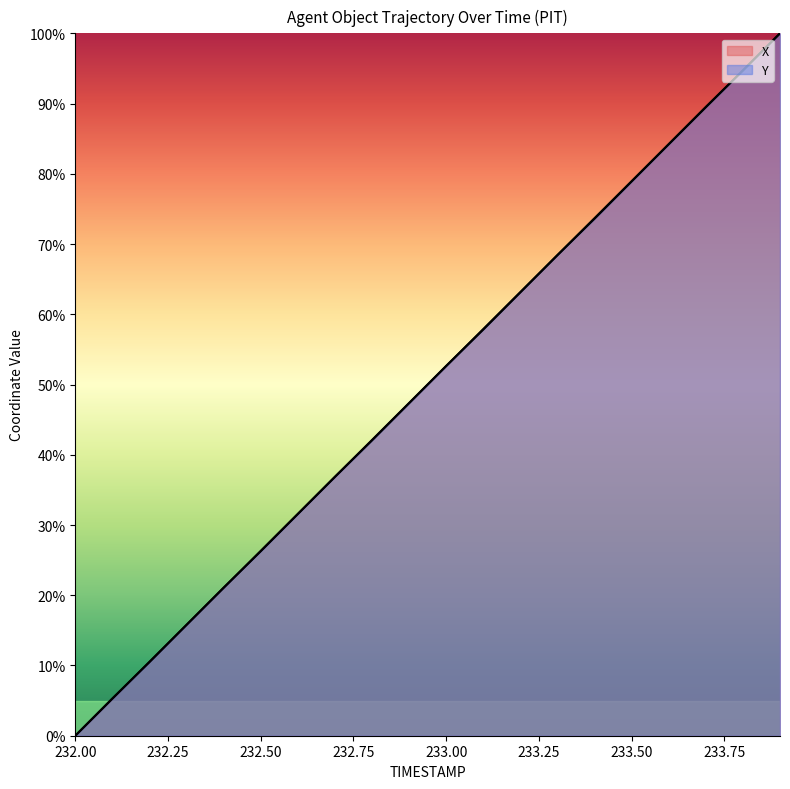

Does the chart have visible grid lines?

No